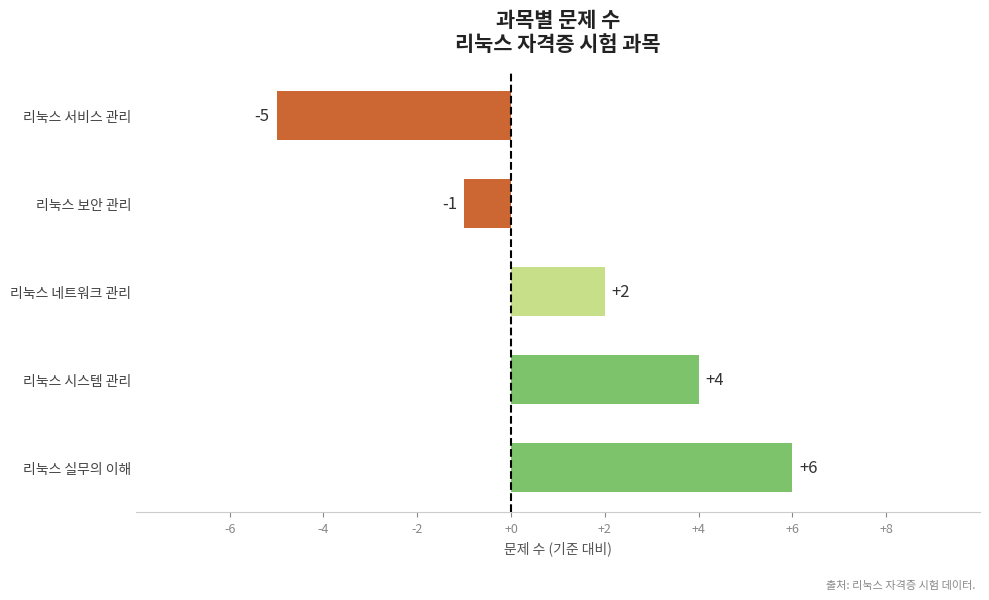

Count the number of categories in the chart.

5